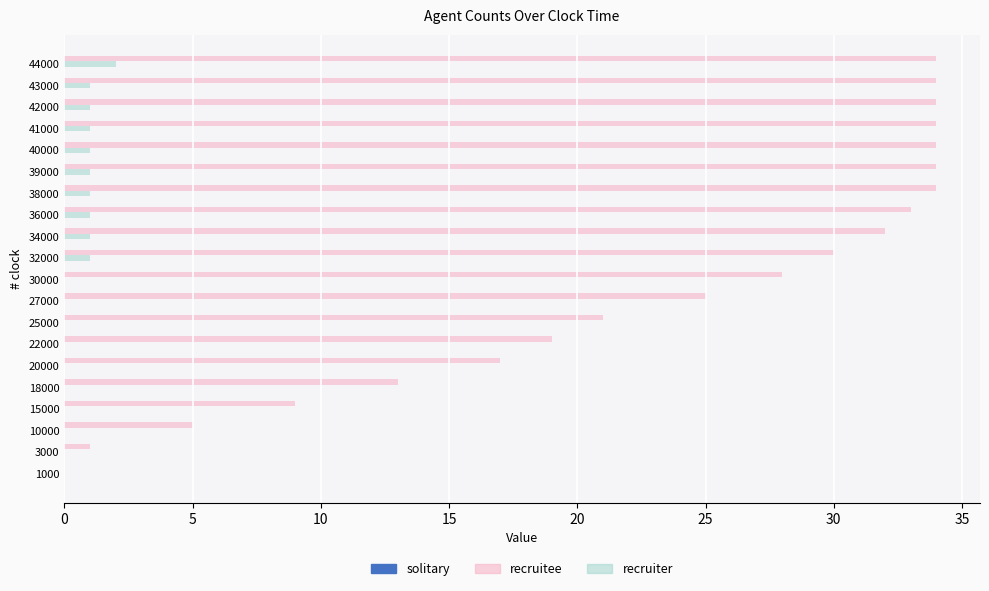

What is the maximum value for recruitee?

34